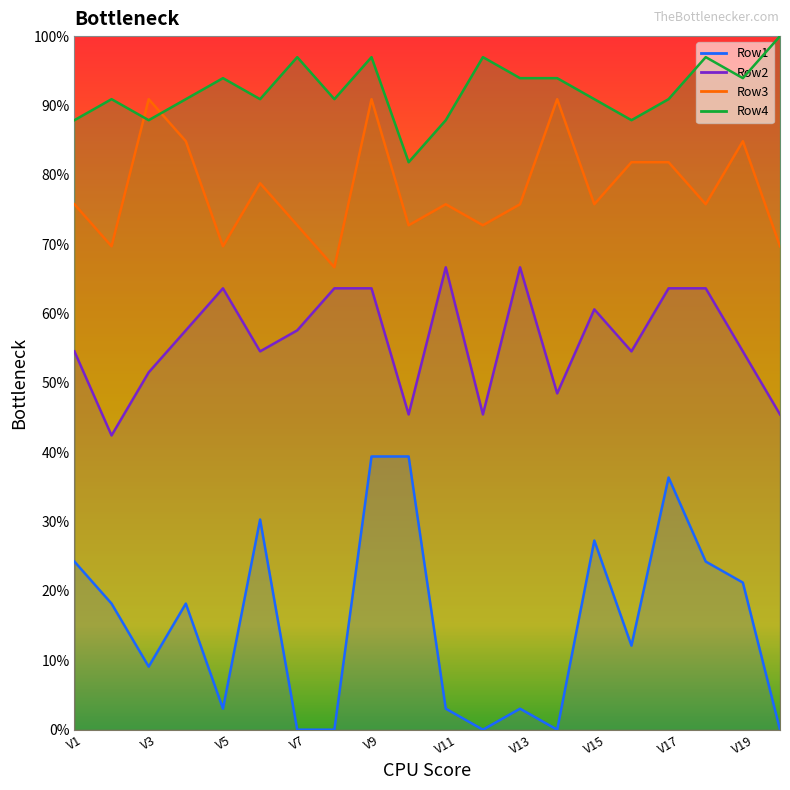

List the series in order of their overall mean, highest first.

Row4, Row3, Row2, Row1